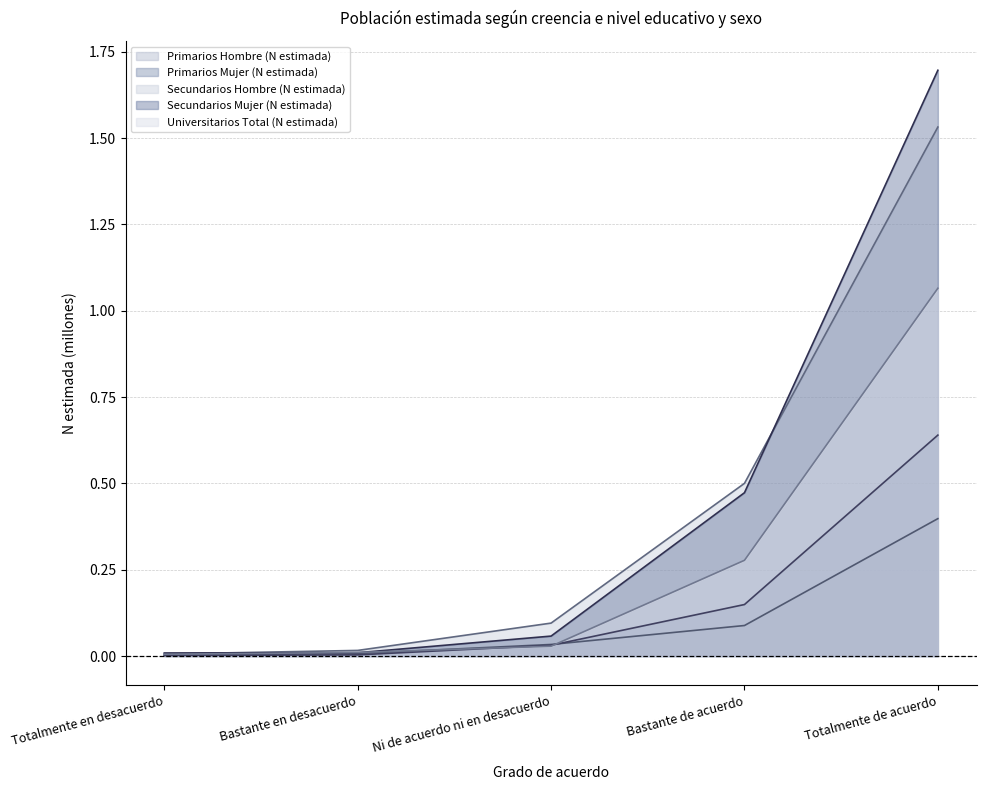

What is the label of the 1st point from the right?

Totalmente de acuerdo